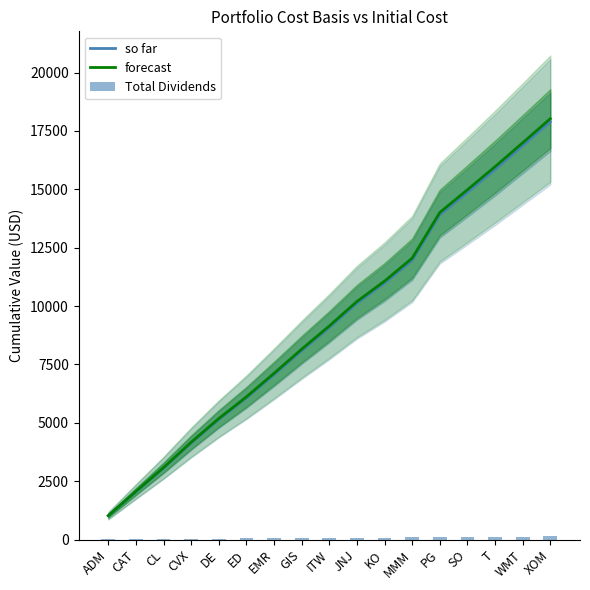

What is the label of the 15th bar from the right?

CL